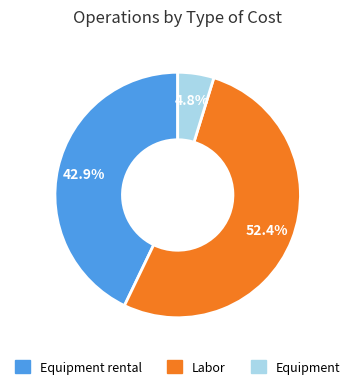

How many segments does this pie chart have?

3